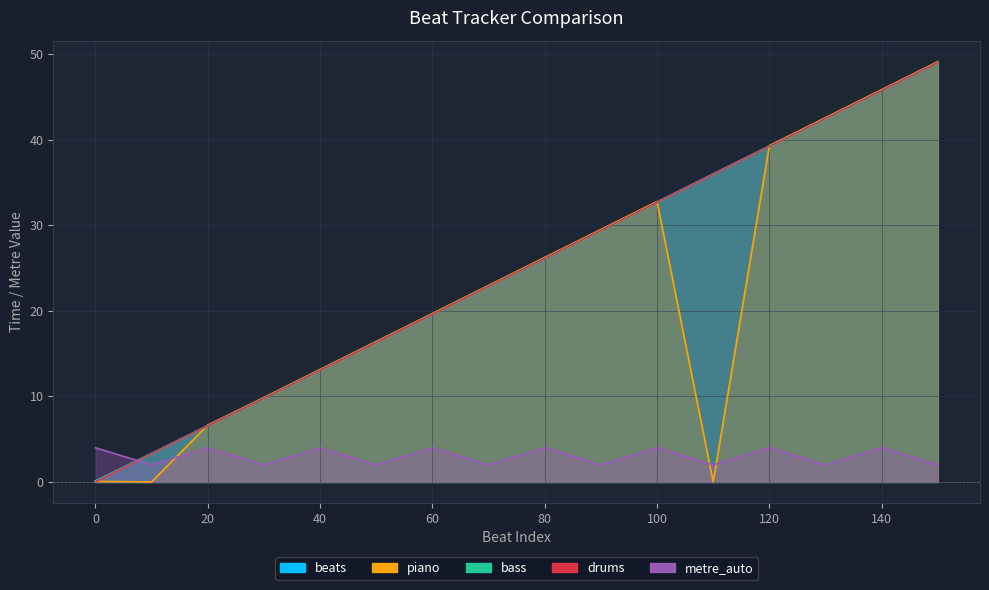

What are all the series names shown in the legend?

beats, piano, bass, drums, metre_auto